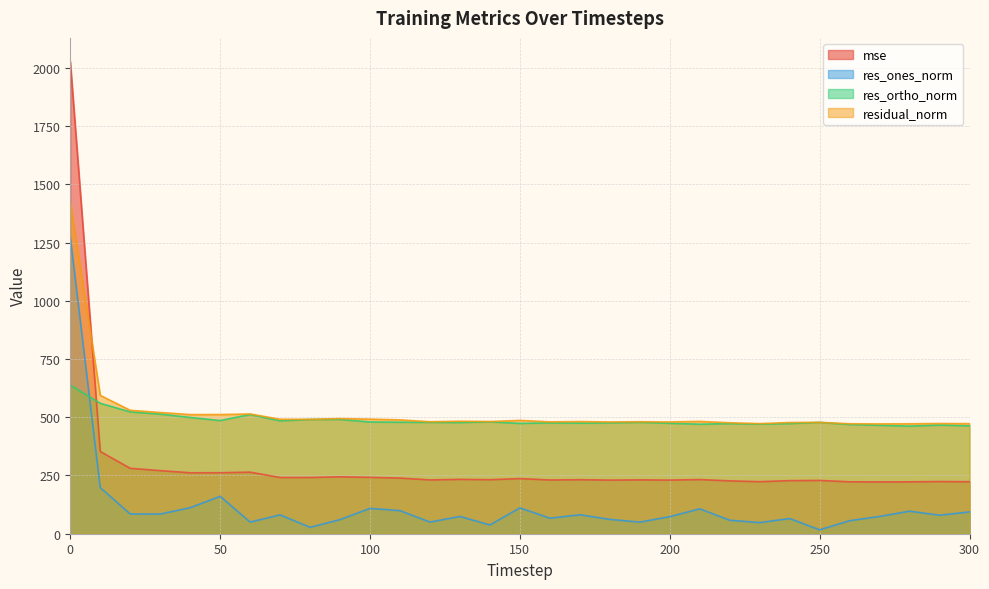

Where is the first local minimum for mse?

40